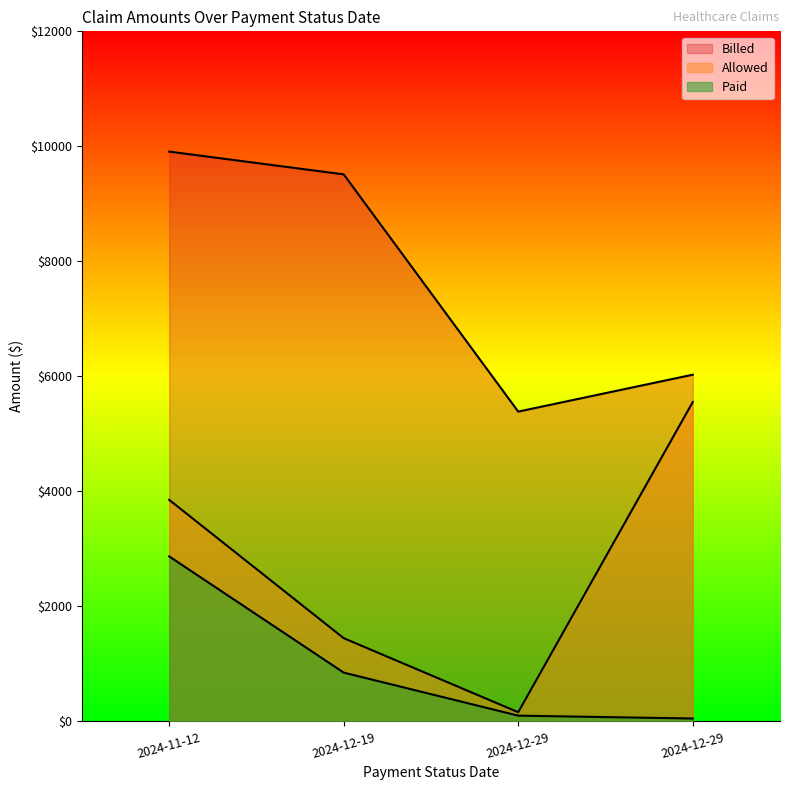

How many data points in Allowed are less than 3852?

2